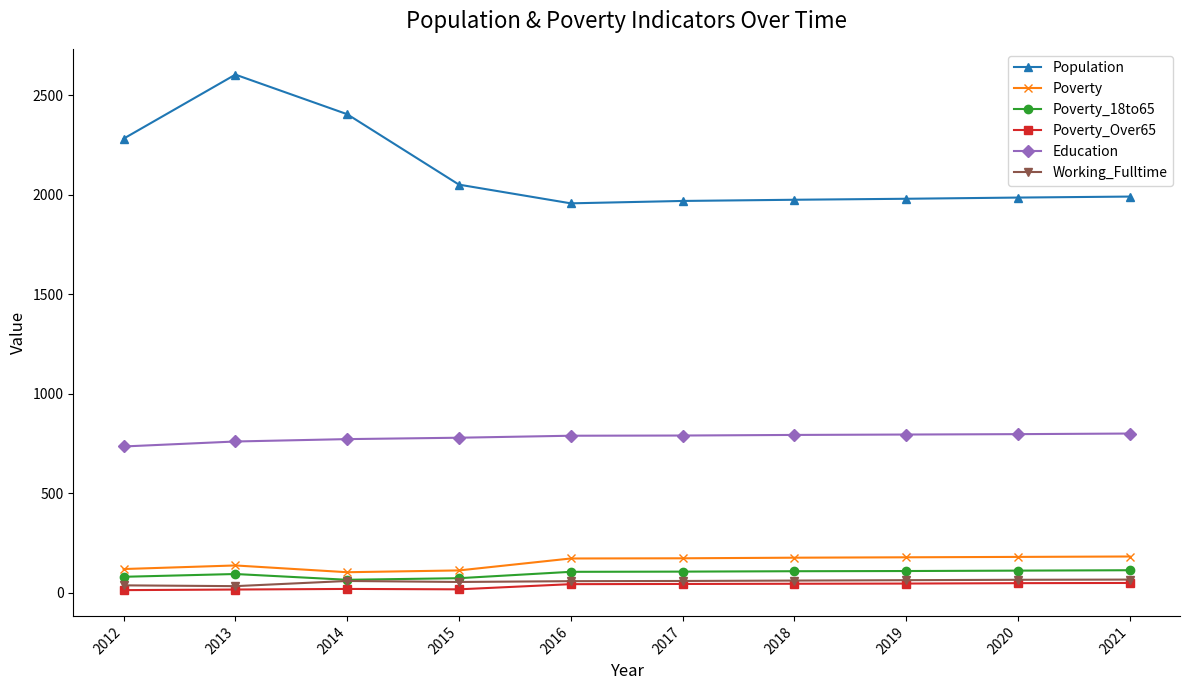

True or false: Working_Fulltime has more than 0 interior local peaks.

True